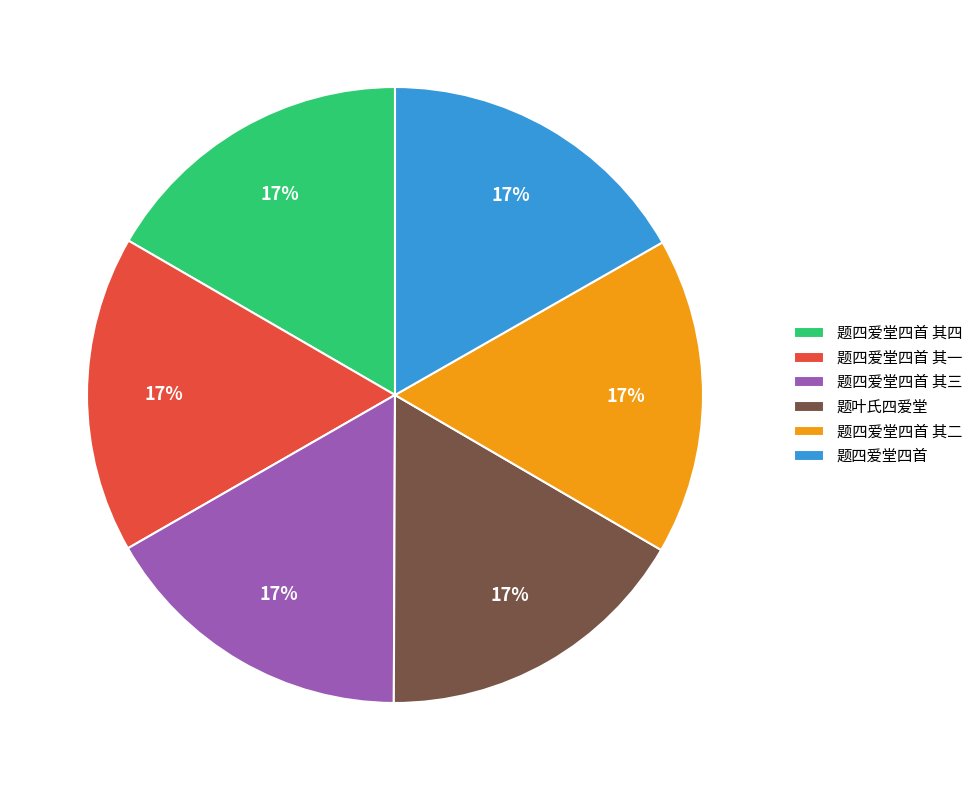

Approximately how many times larger is the value at 题四爱堂四首 其四 compared to 题四爱堂四首 其三?

1.0